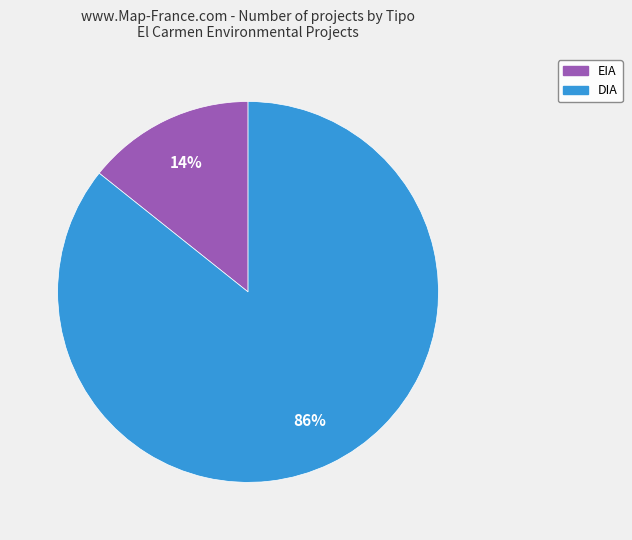

True or false: DIA accounts for 95% of the total.

False